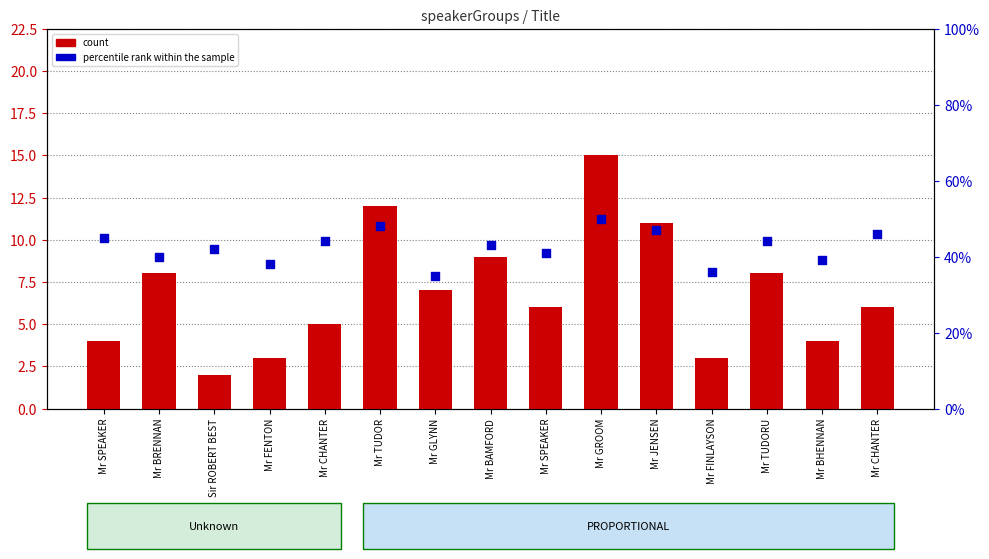

Which series contains the lowest Y value?

count